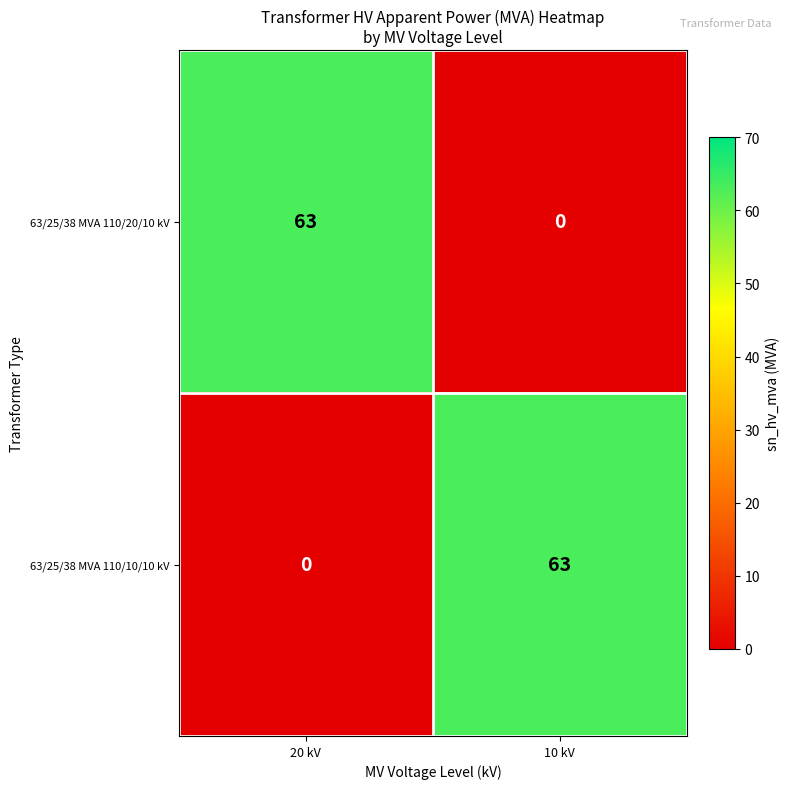

Where is 63/25/38 MVA 110/10/10 kV nearest to the value 31?

20 kV